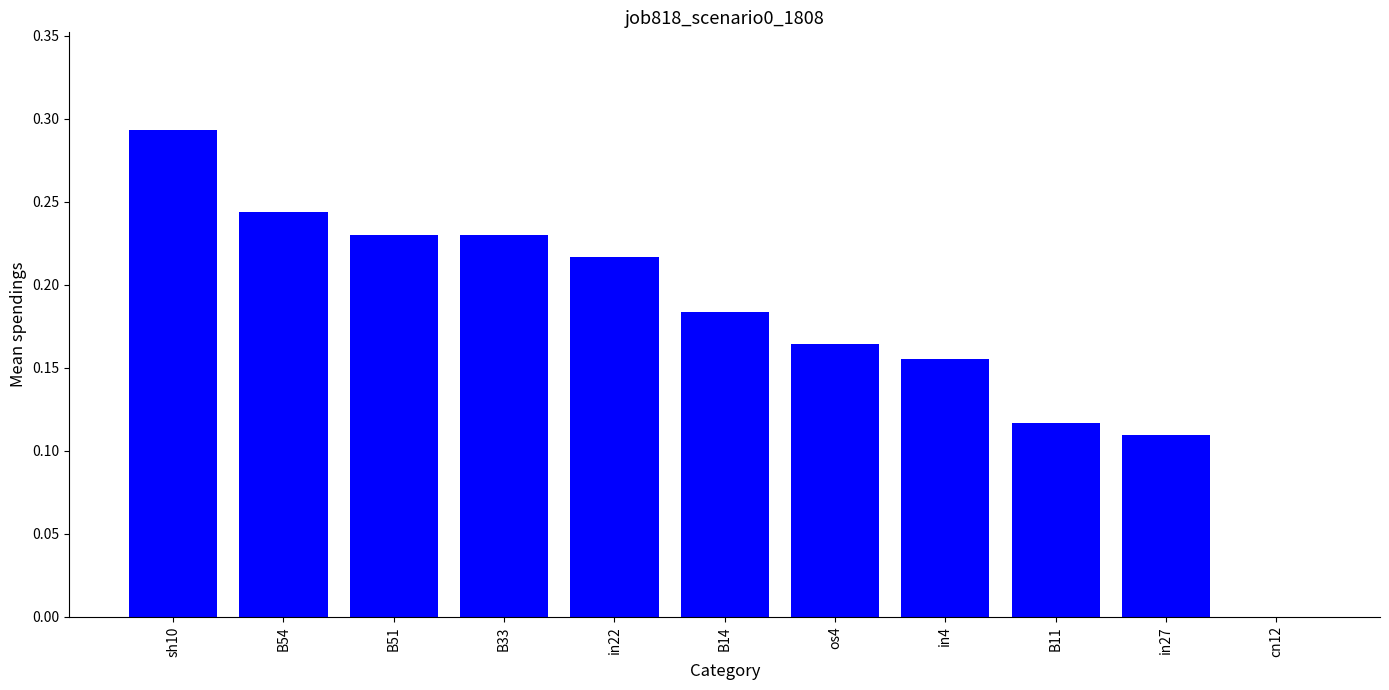

Which category has the highest value across all series?

sh10